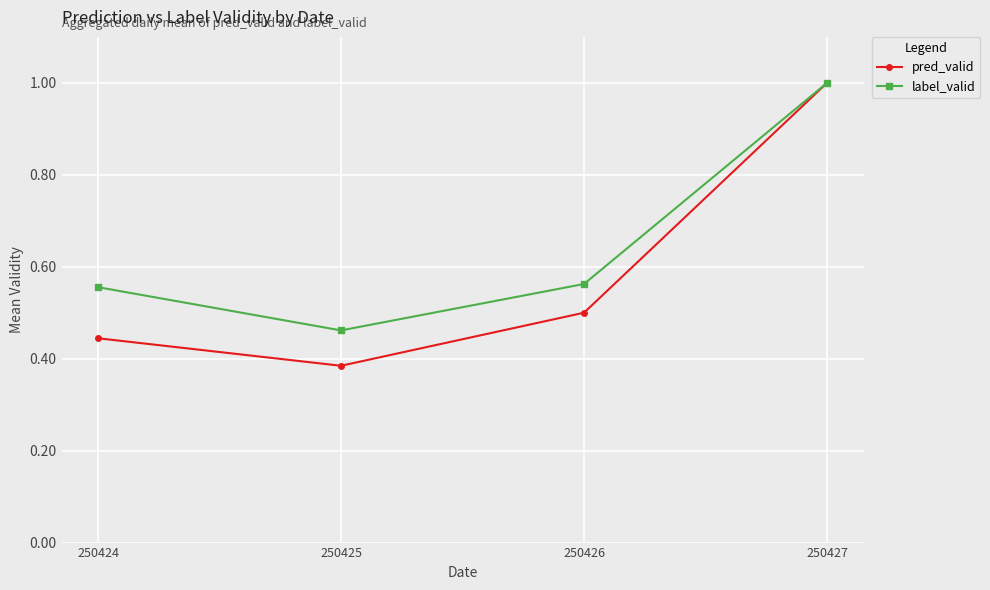

At which category does the chart reach its minimum across all series?

250425